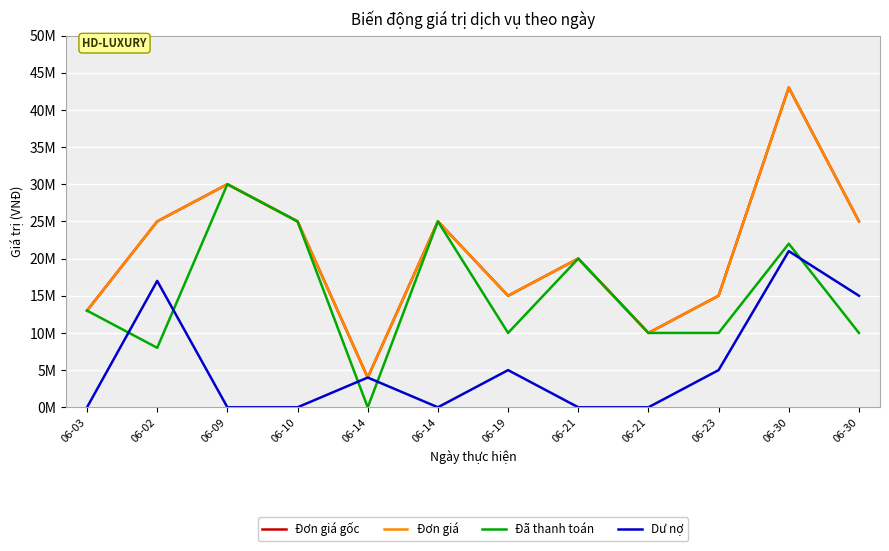

Does the chart have visible grid lines?

Yes